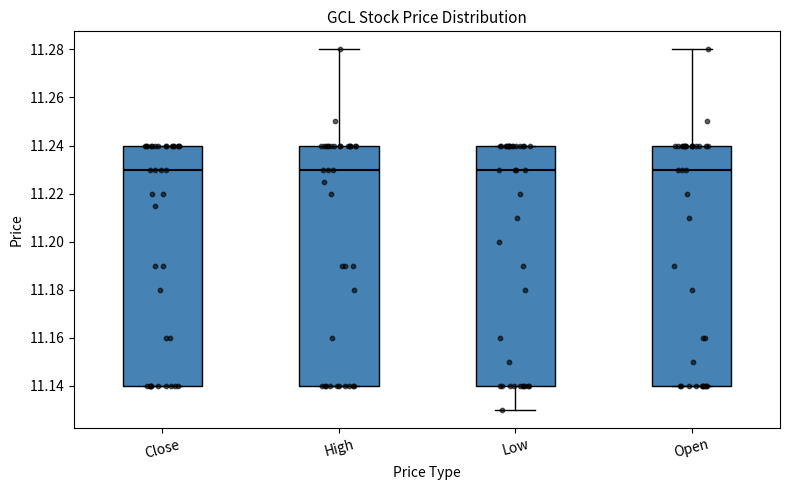

Where is the lower edge of the box for Low on the y-axis? The values are not printed on the chart, so give them approximately, as read against the axis.

11.14